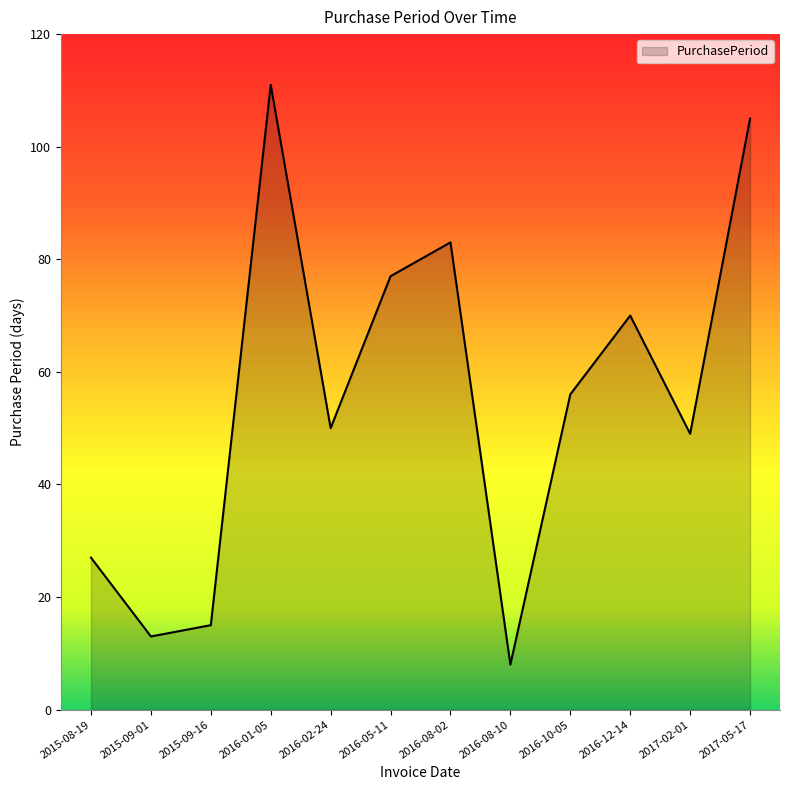

Reading right to left, extract all data points from this chart.

105	49	70	56	8	83	77	50	111	15	13	27